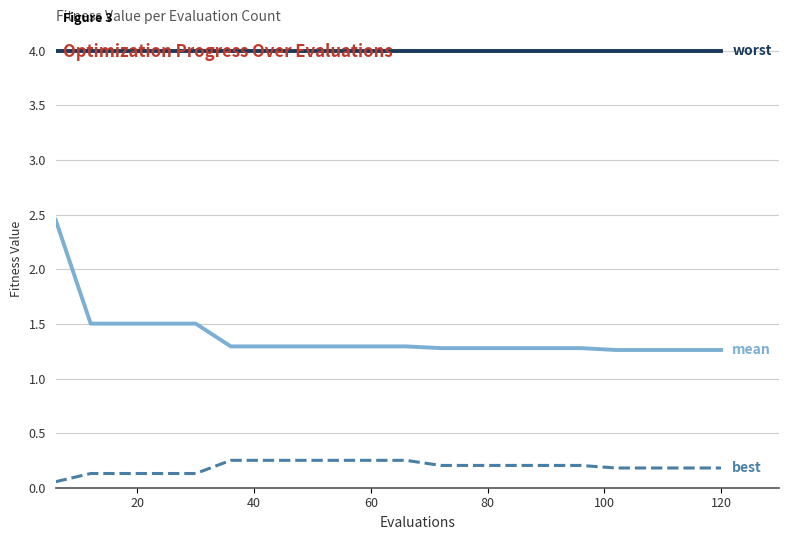

What is the maximum value shown in the chart?

4.0